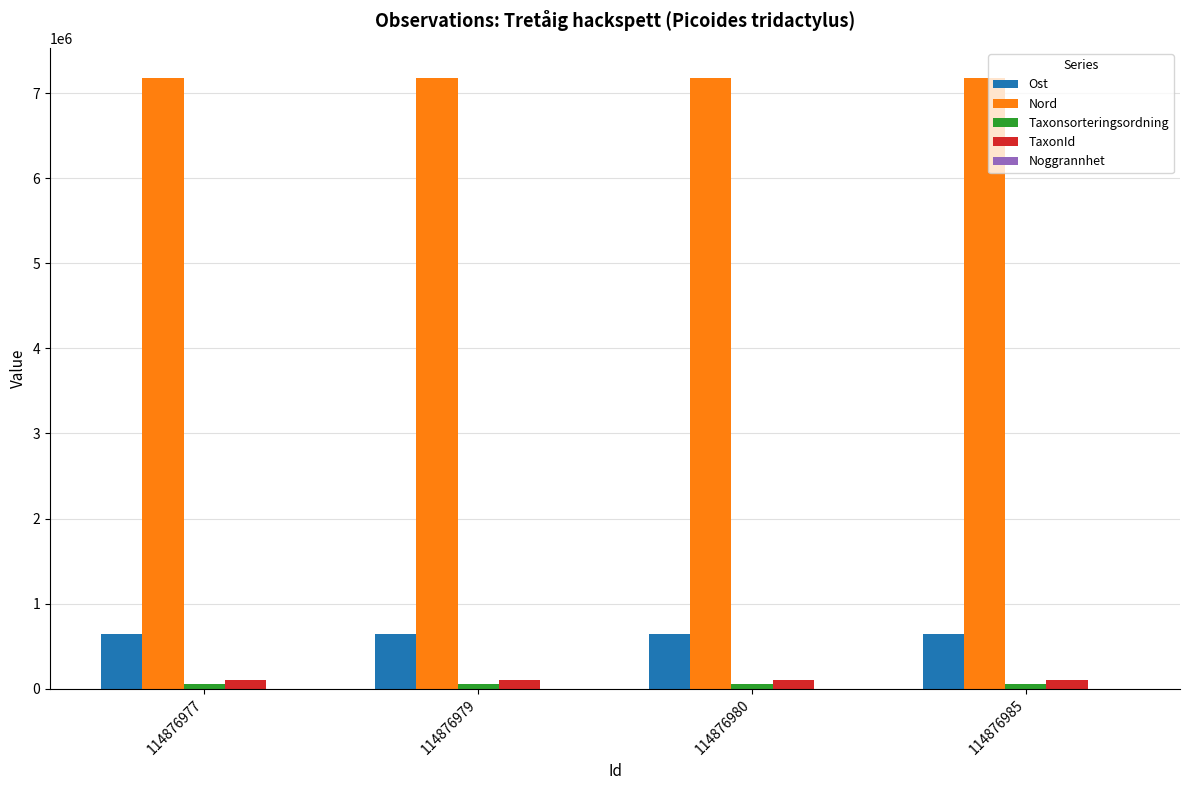

What is the highest value of the Nord series?

7174379